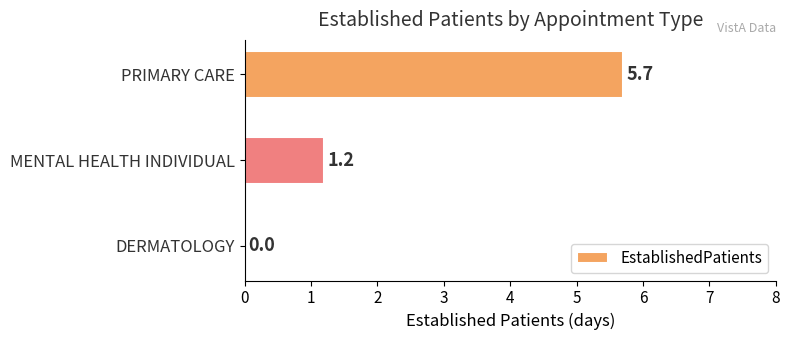

What is the change in value from MENTAL HEALTH INDIVIDUAL to PRIMARY CARE?

+4.5